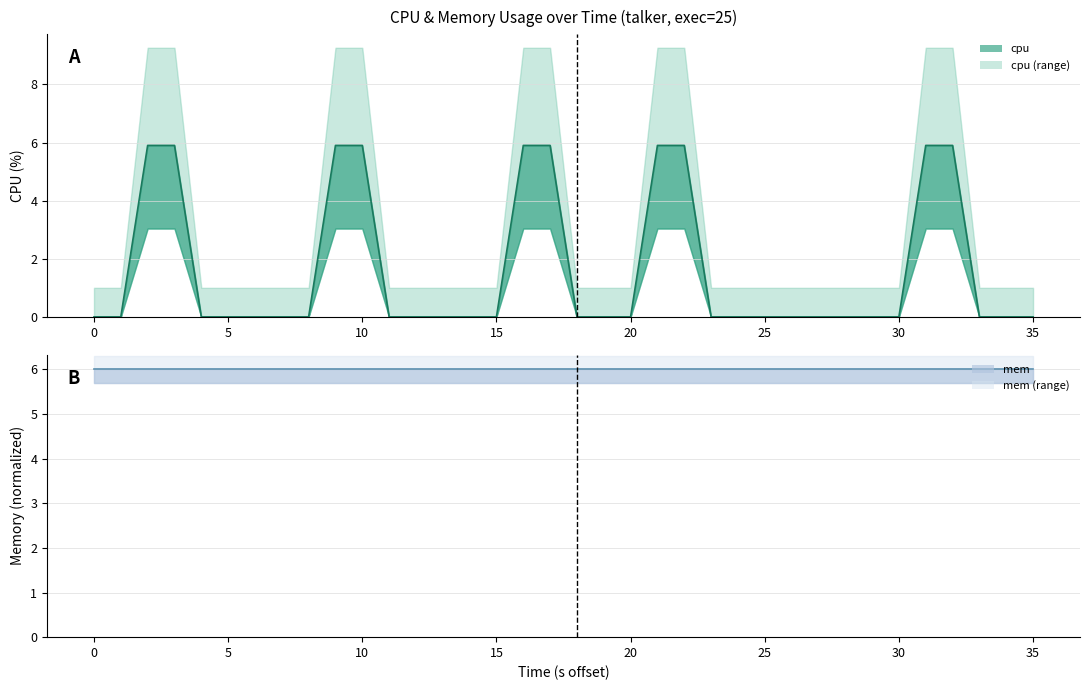

What is the difference between the second highest and second lowest values?

5.9